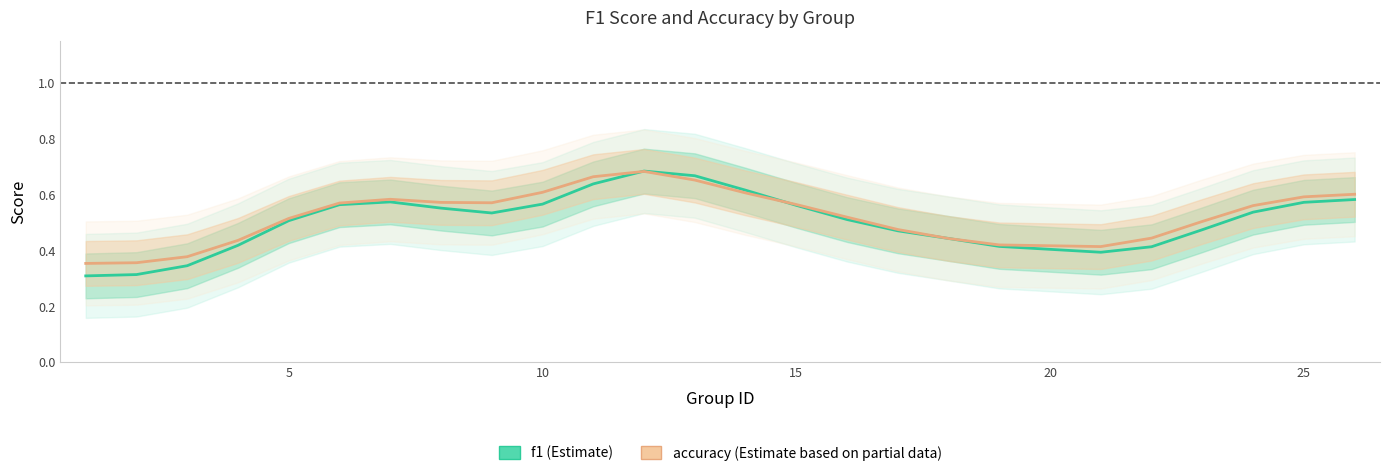

Is the value of accuracy at 23 greater than the value of f1 at 8?

Yes